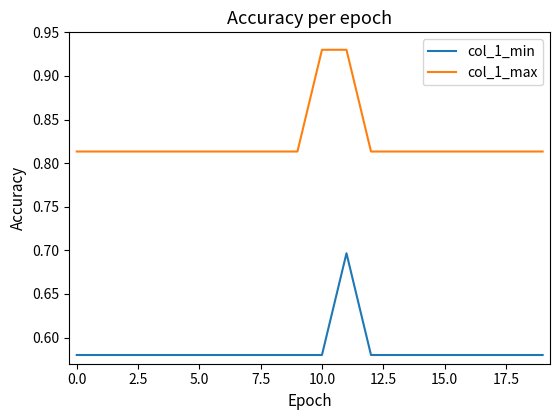

True or false: col_1_max and col_1_min cross at least once.

False